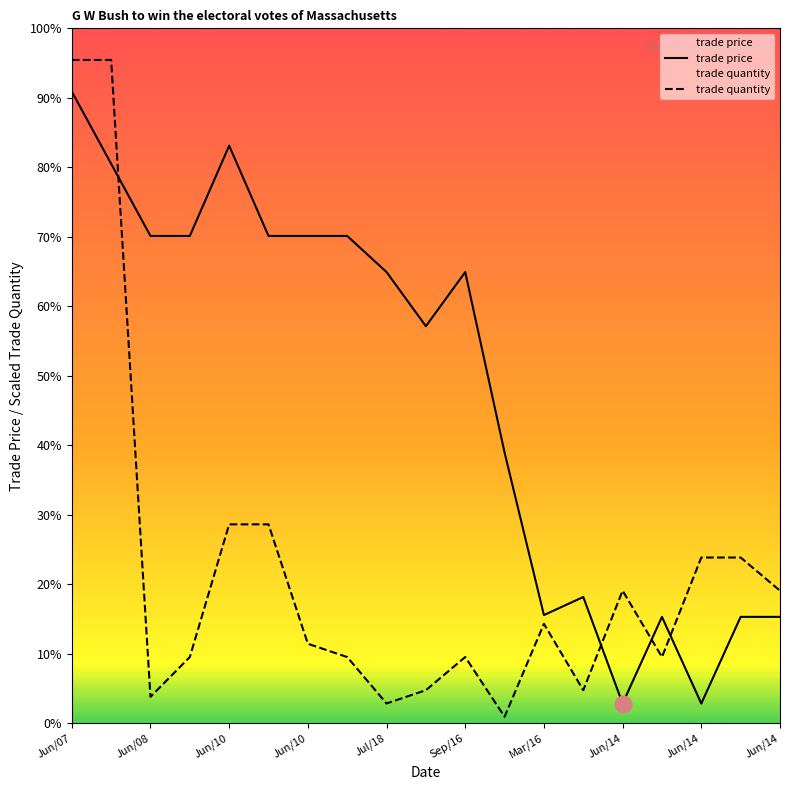

How many interior local valleys does the trade price series have?

4